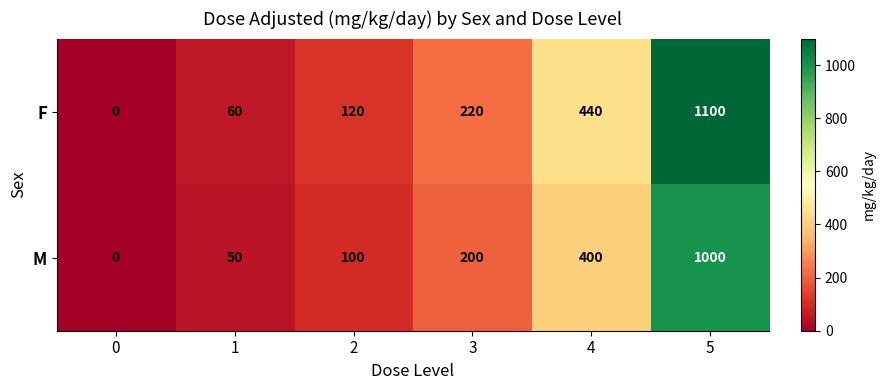

Reading right to left, extract all data points from this chart.

F: 1100	440	220	120	60	0
M: 1000	400	200	100	50	0